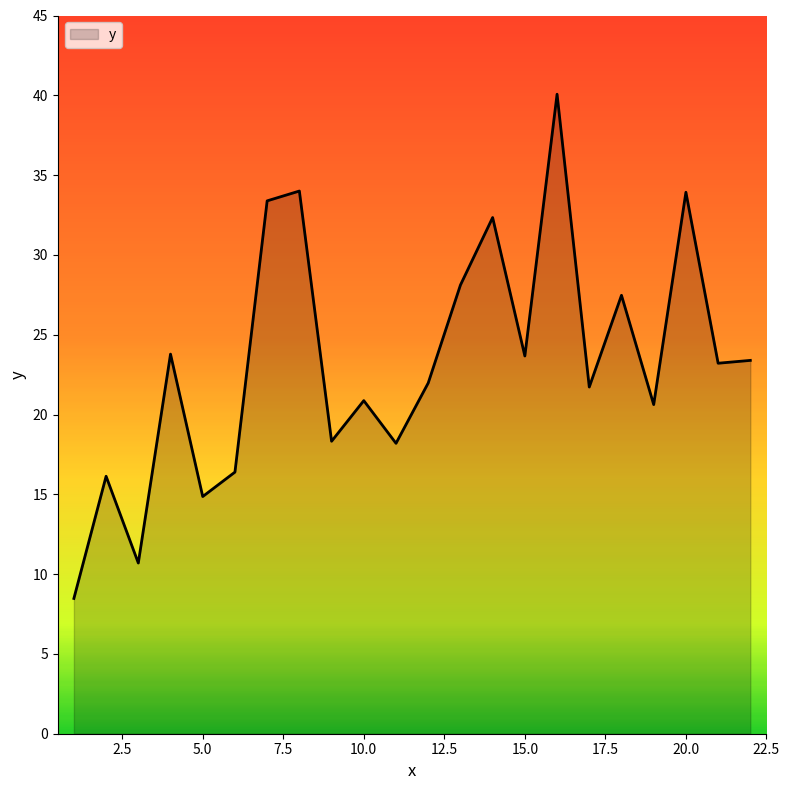

What is the maximum value shown in the chart?

40.1